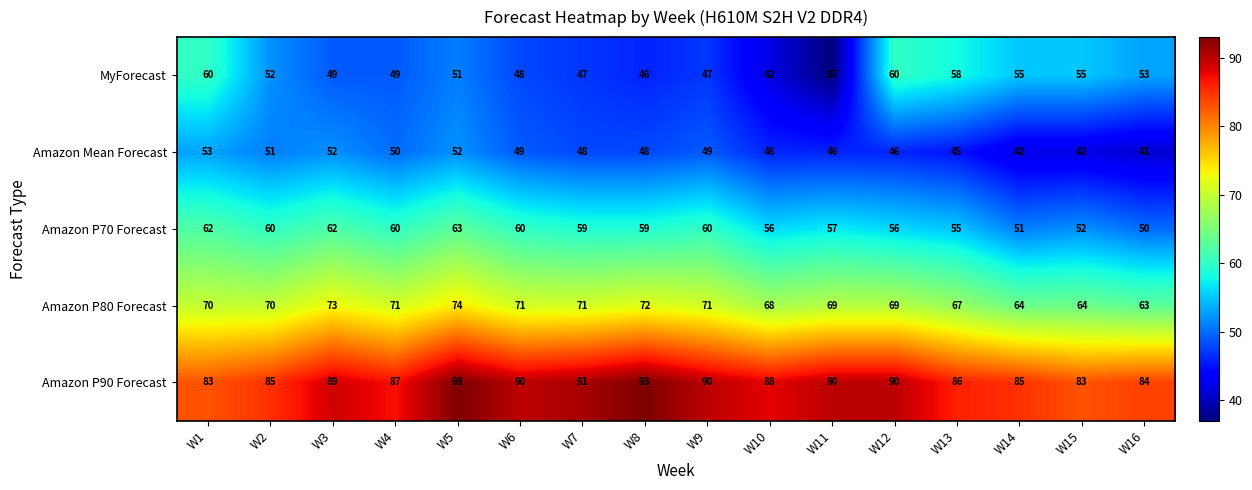

Which series has the largest range (max minus min)?

MyForecast